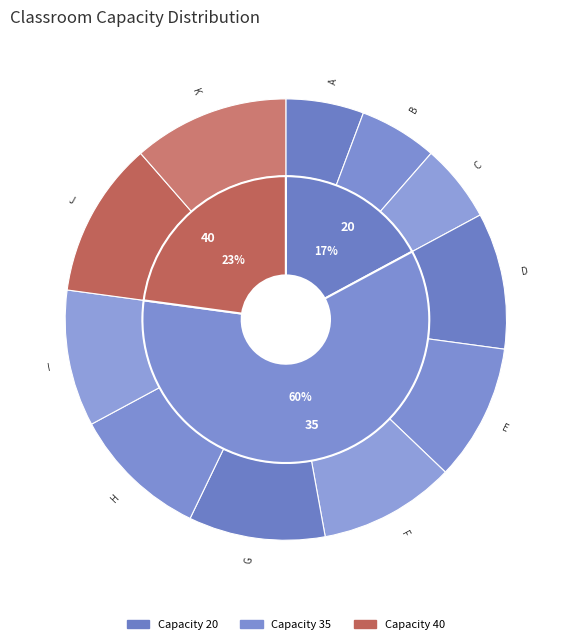

To the nearest percent, what percentage of the pie is K?

11%